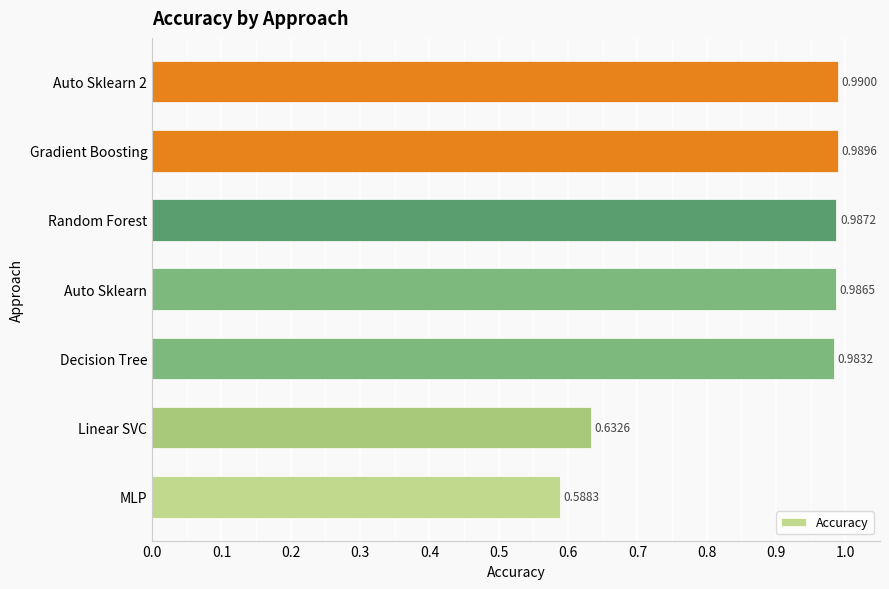

Where is the data nearest to the value 0?

MLP